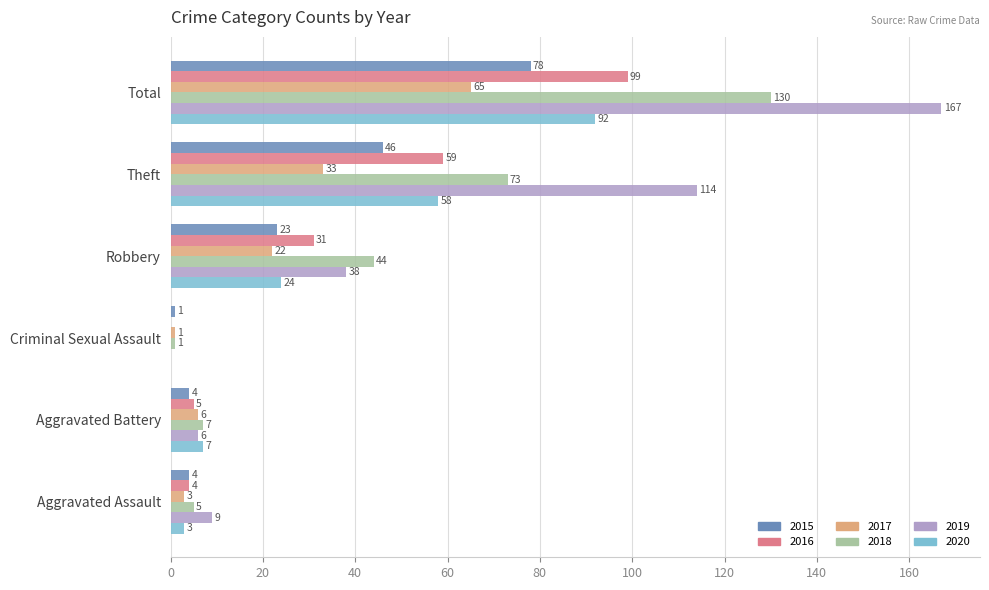

What is the greatest value displayed?

167